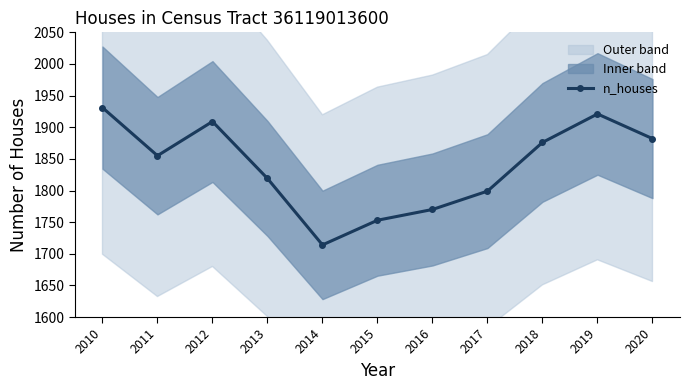

Read the value at 2012, to the nearest 50.

1900